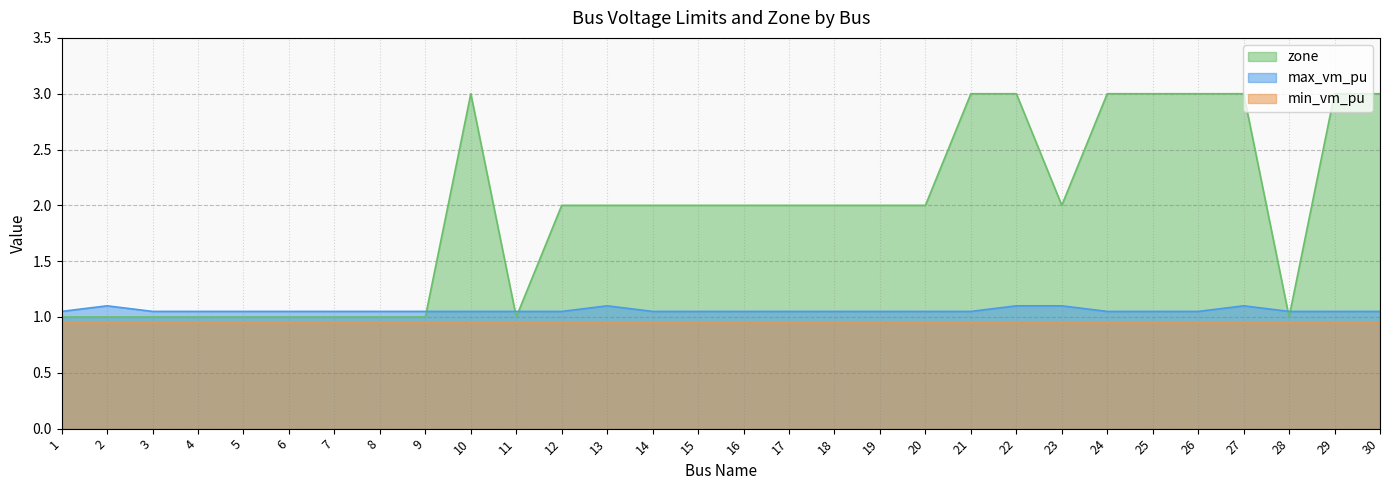

What is the total value across all series at 14?

4.0